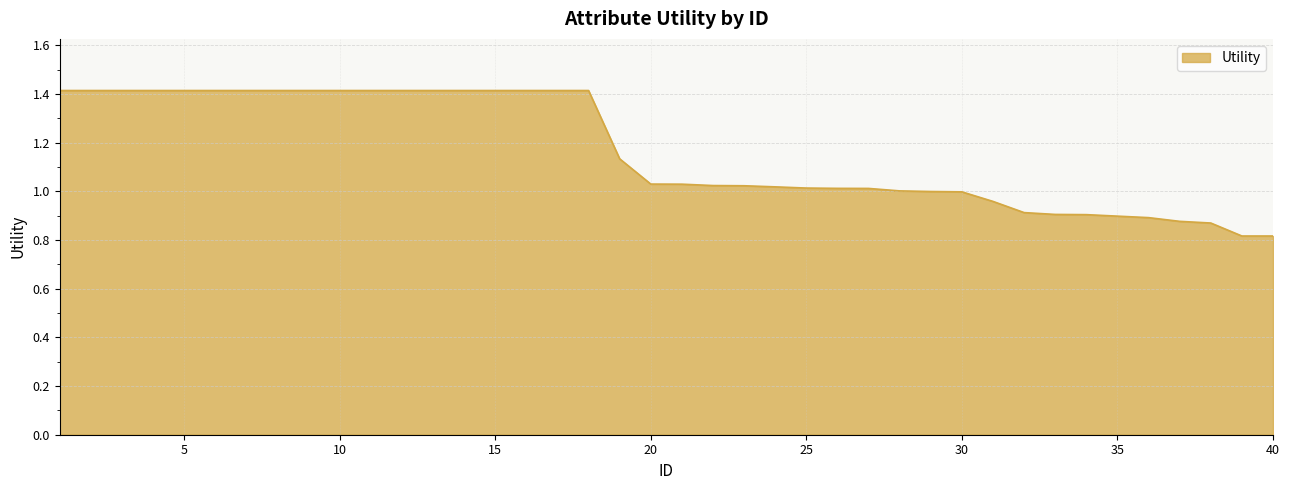

What is the difference between the maximum and minimum values?

0.6